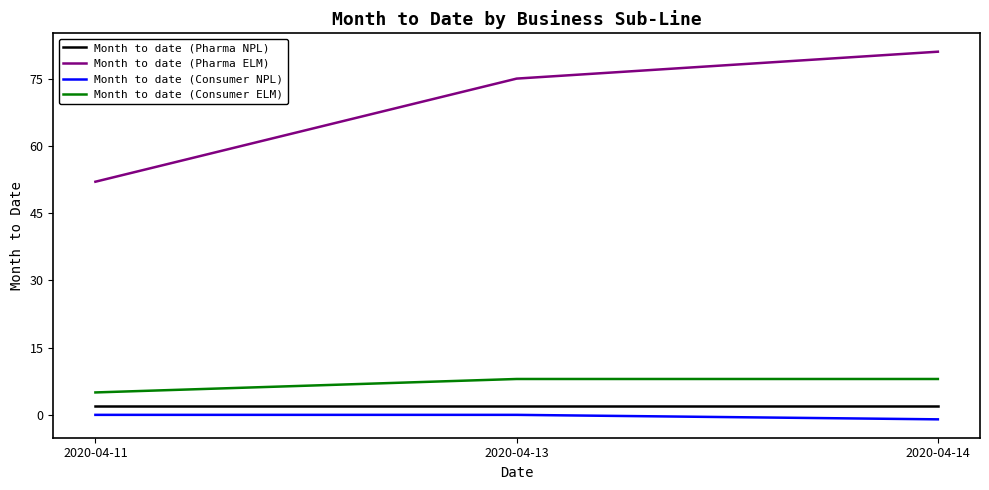

The value of Month to date (Pharma NPL) at 2020-04-14 is 2. True or false?

True